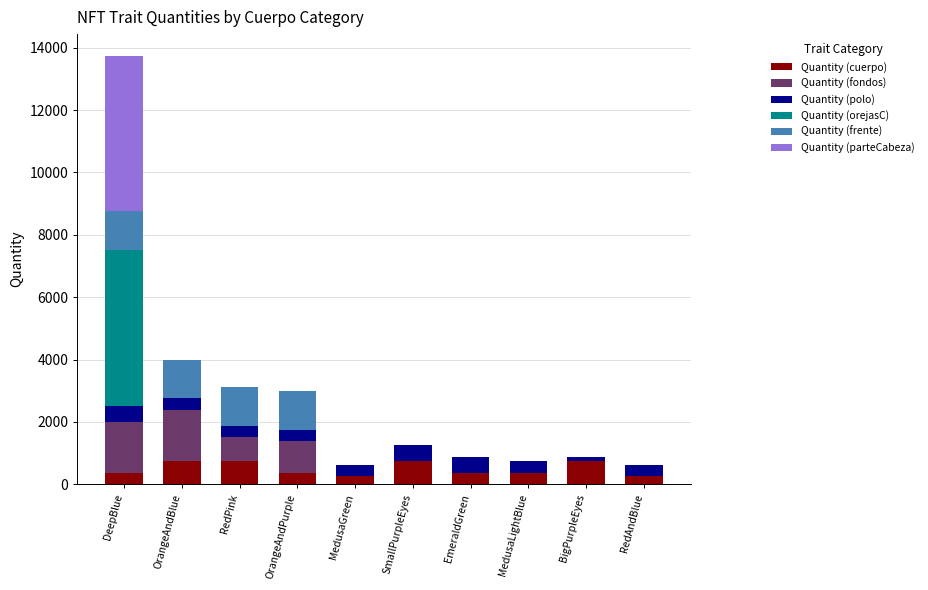

At which category is the sum across all series the highest?

DeepBlue